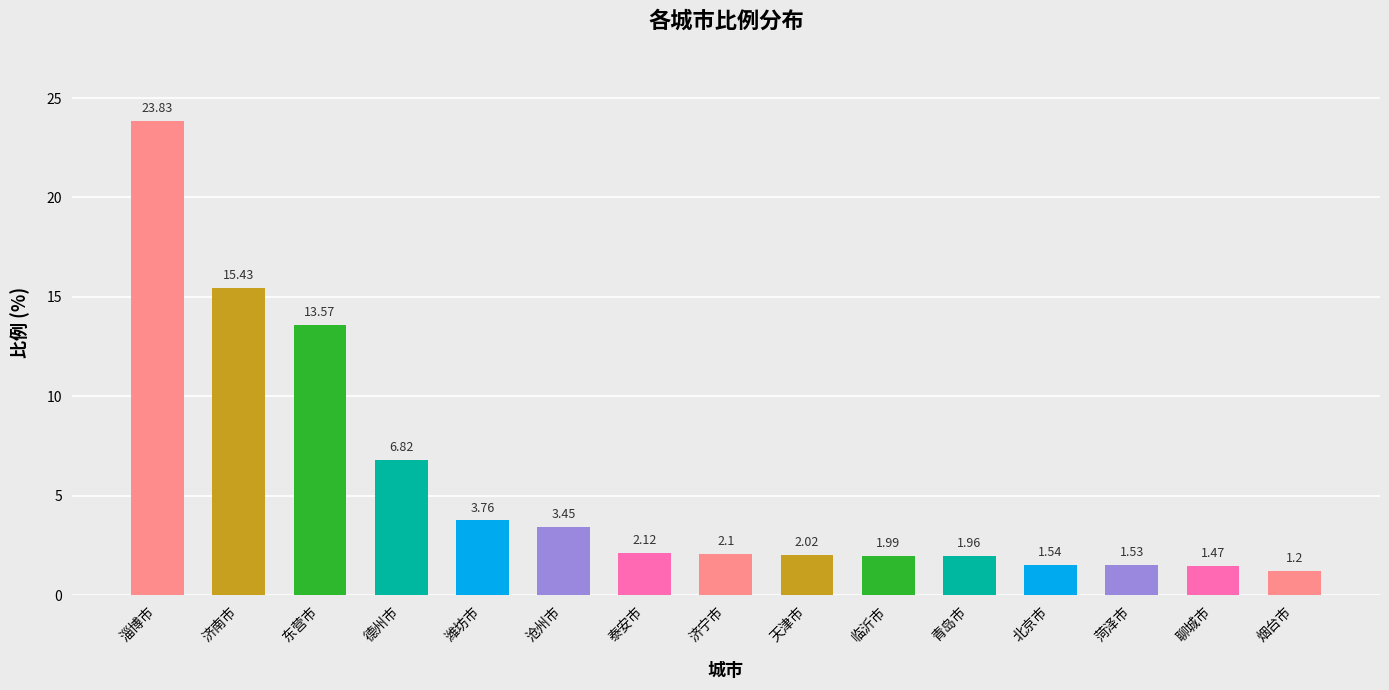

Reading left to right, what are all the values shown in this chart?

23.8	15.4	13.6	6.8	3.8	3.5	2.1	2.1	2.0	2.0	2.0	1.5	1.5	1.5	1.2